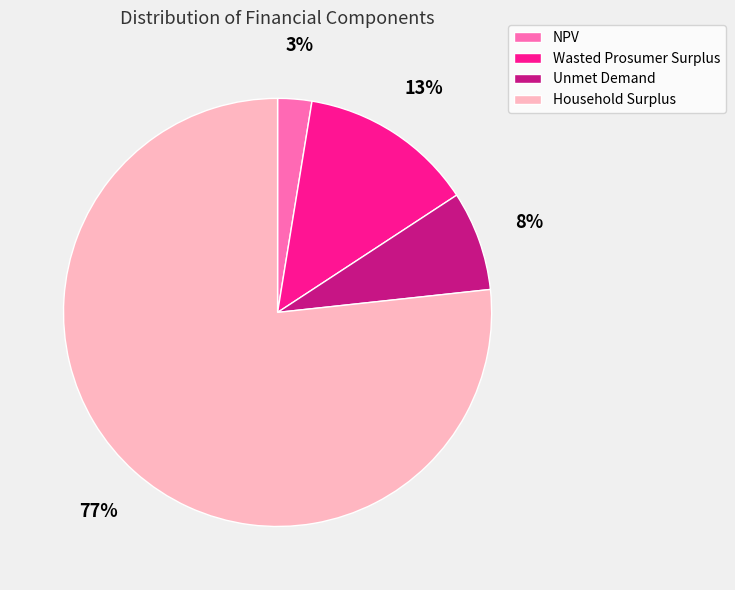

Count the number of slices in the pie.

4